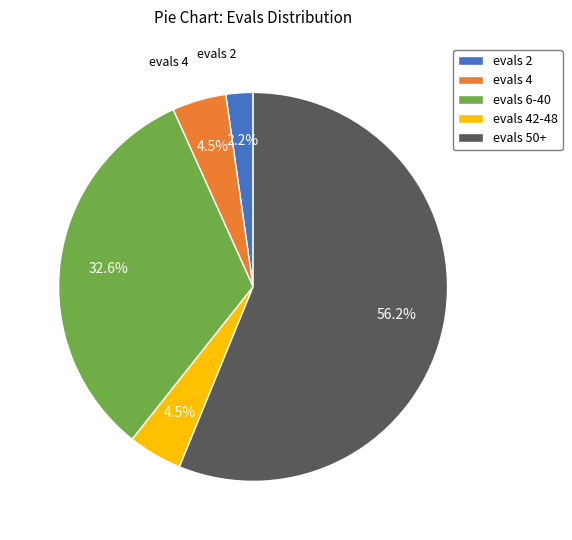

What is the ratio of the value at evals 2 to the value at evals 4?

0.5